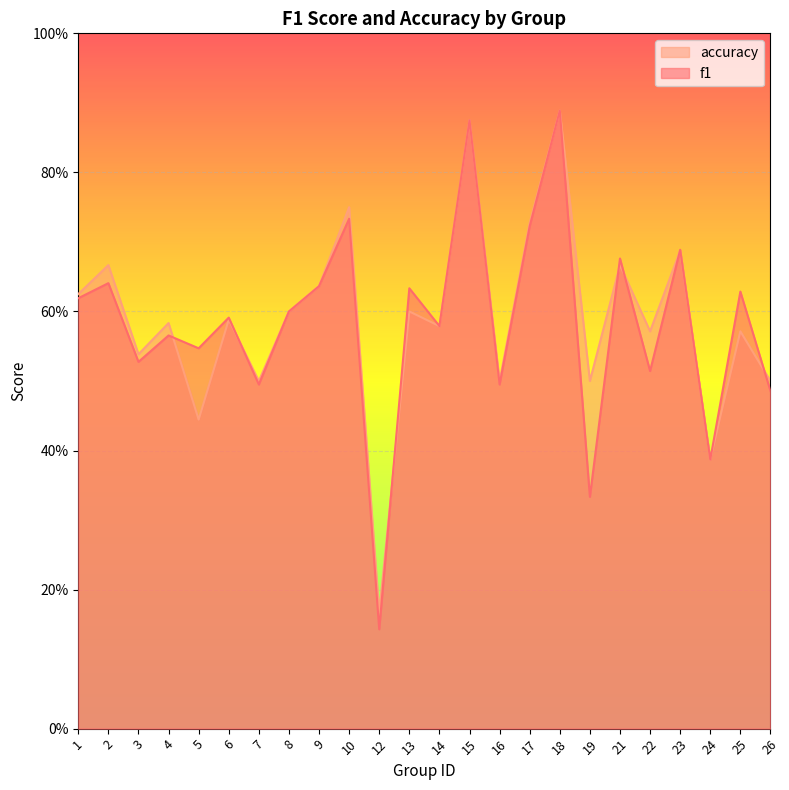

At which category does f1 reach its first local peak?

2